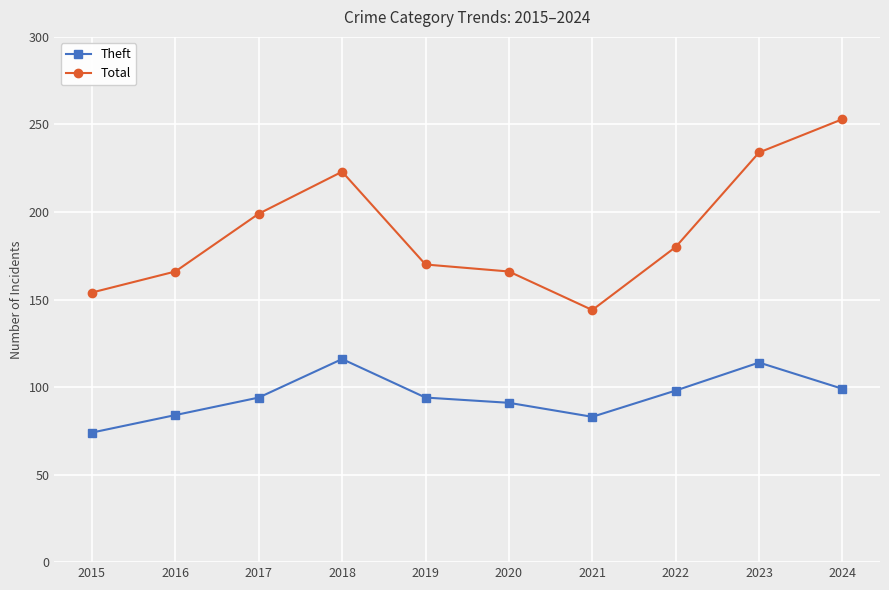

What is the average value of the Theft series?

95